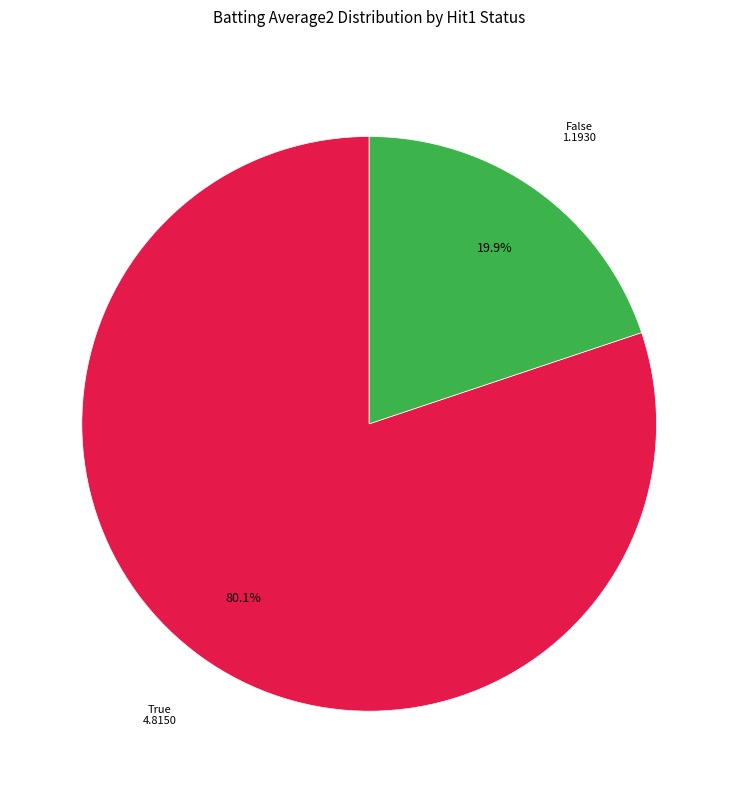

Does any single category account for the majority?

Yes